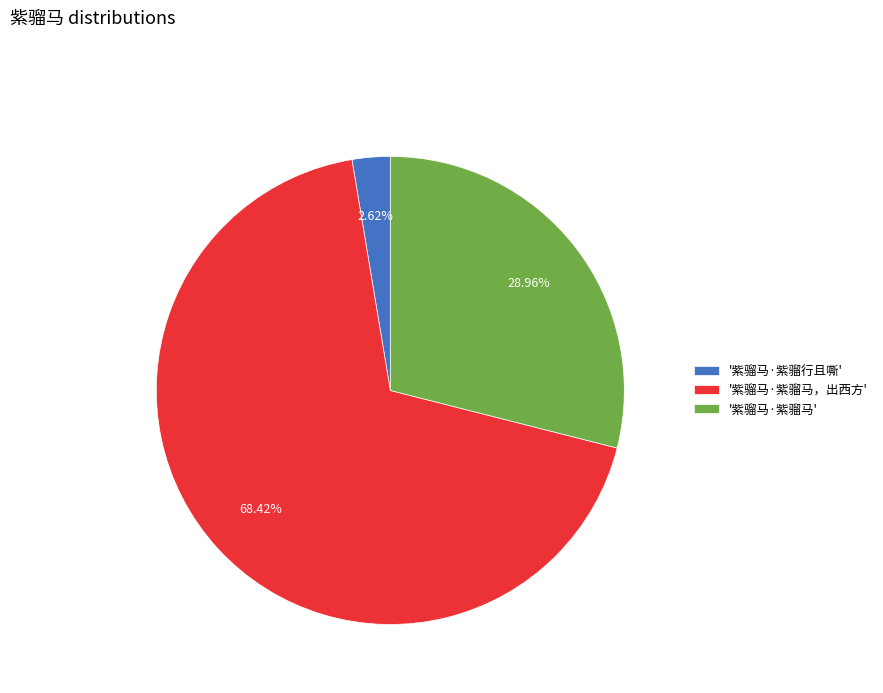

Which slice represents more than half of the pie?

'紫骝马·紫骝马，出西方'